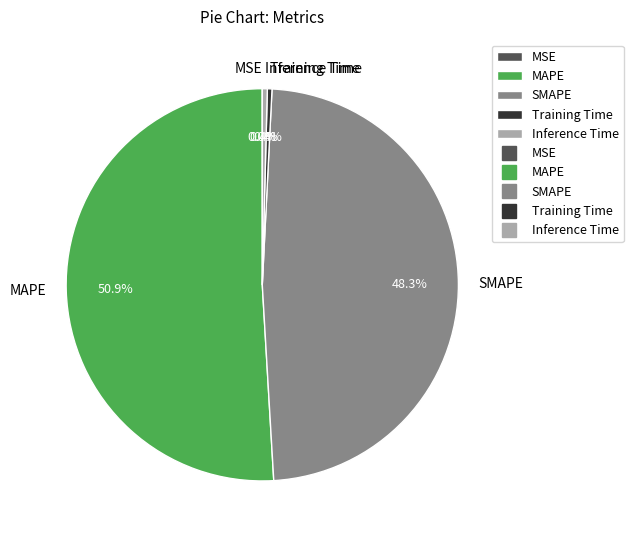

To the nearest percent, what is the difference between the largest and smallest slice percentages?

51%